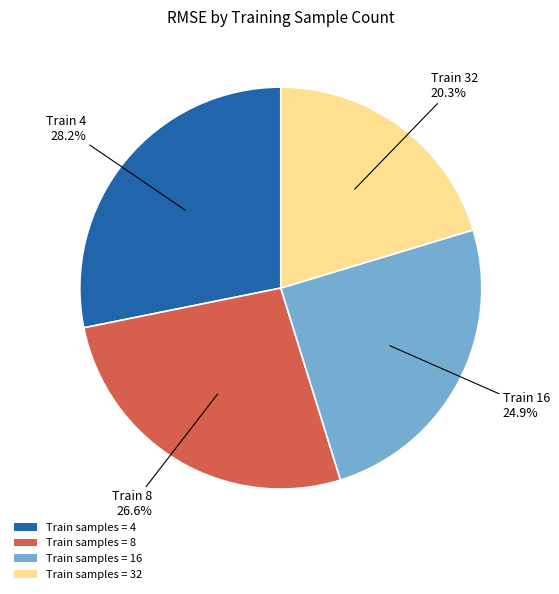

Is there any slice that represents more than half of the pie?

No